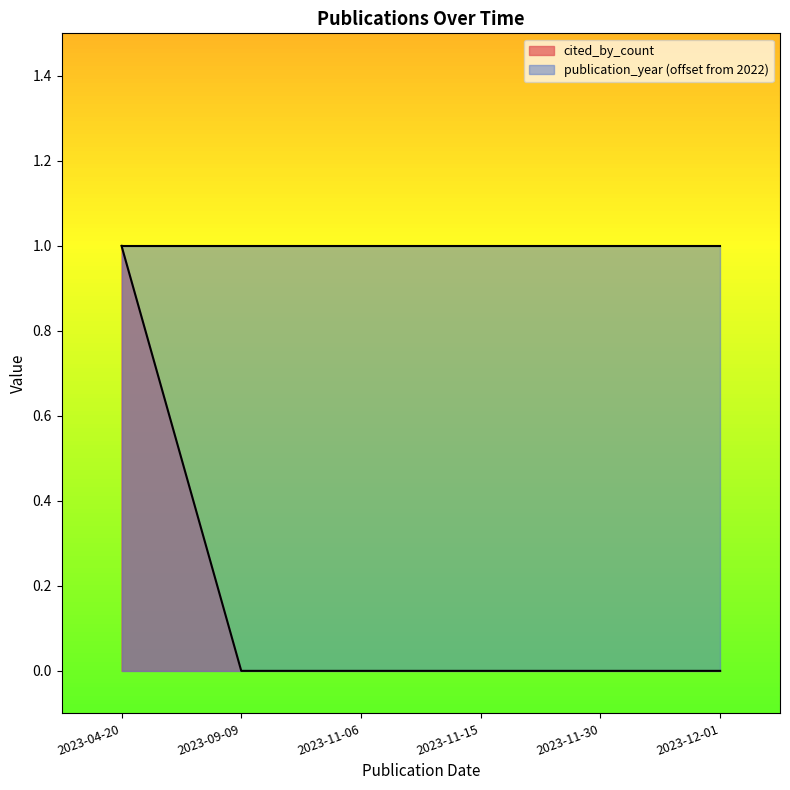

The value at 2023-11-30 is 0. True or false?

True